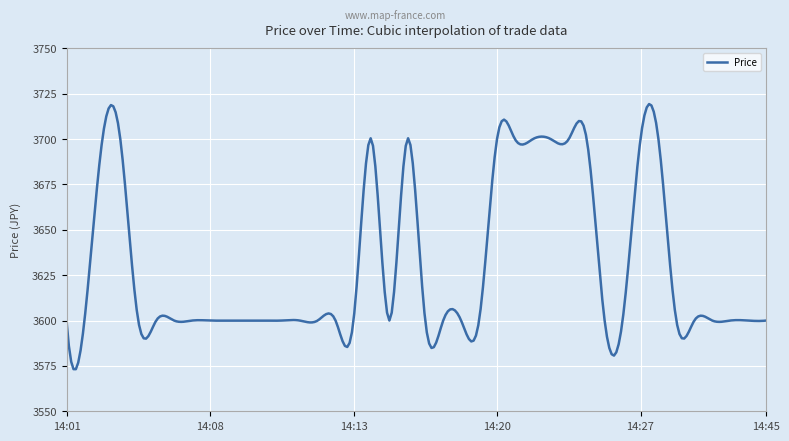

What is the minimum value shown in the chart?

3573.2